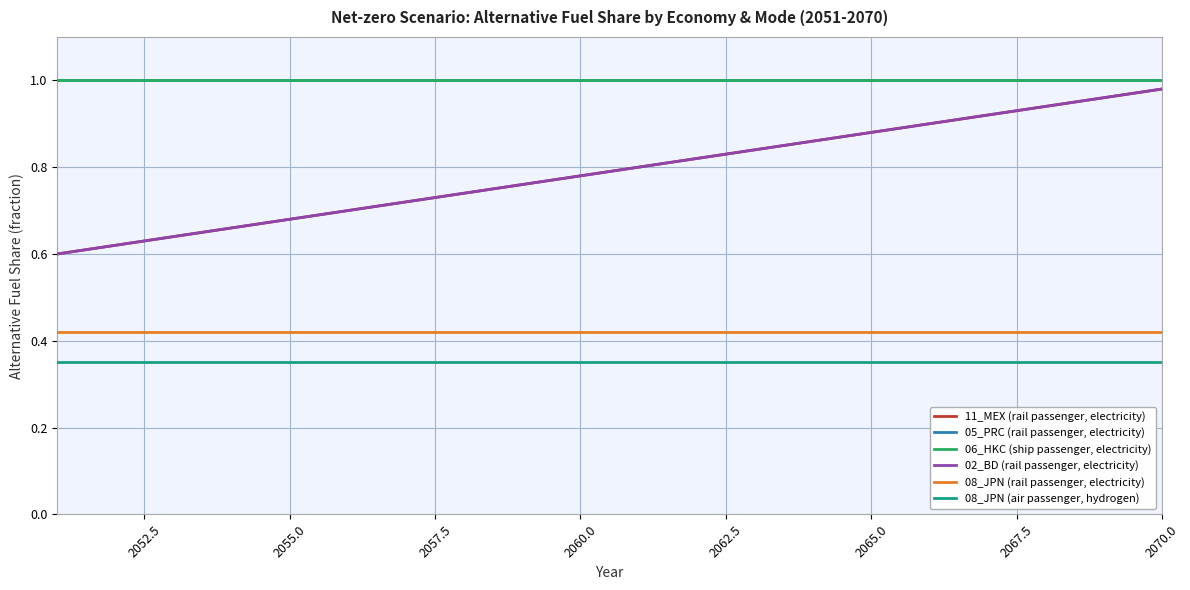

What is the minimum value shown in the chart?

0.4